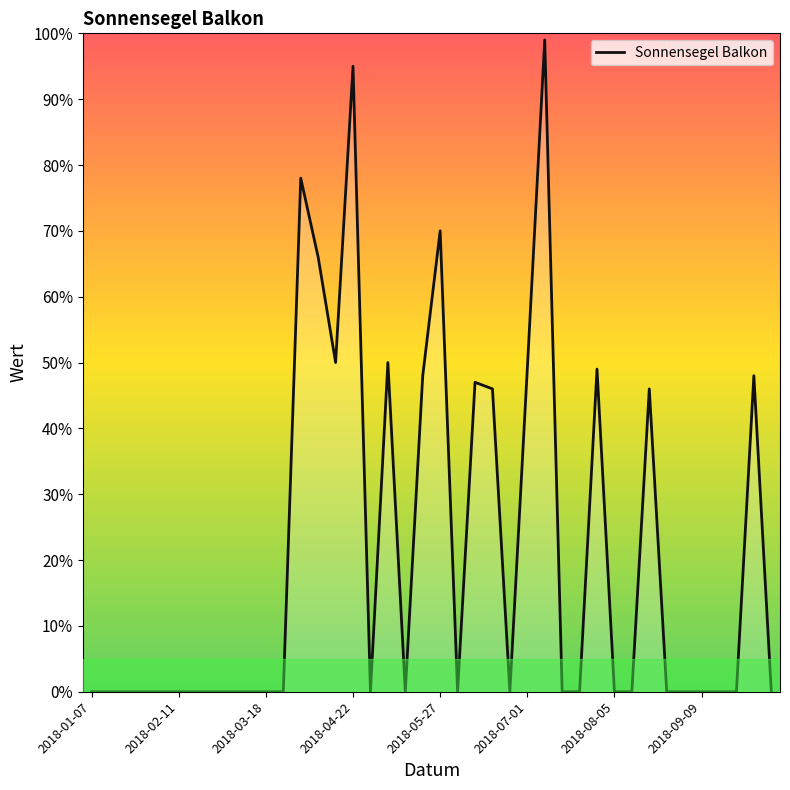

What is the maximum value shown in the chart?

99